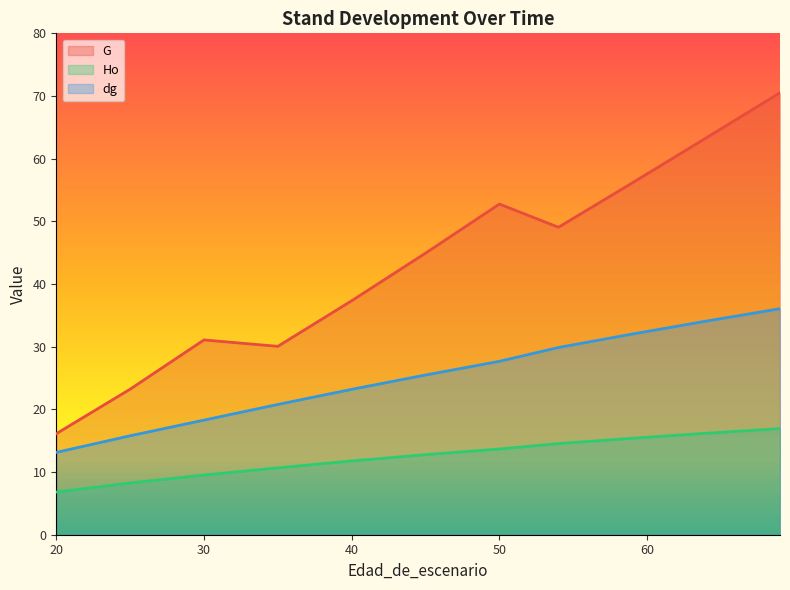

Read the Ho value at 20.

6.8